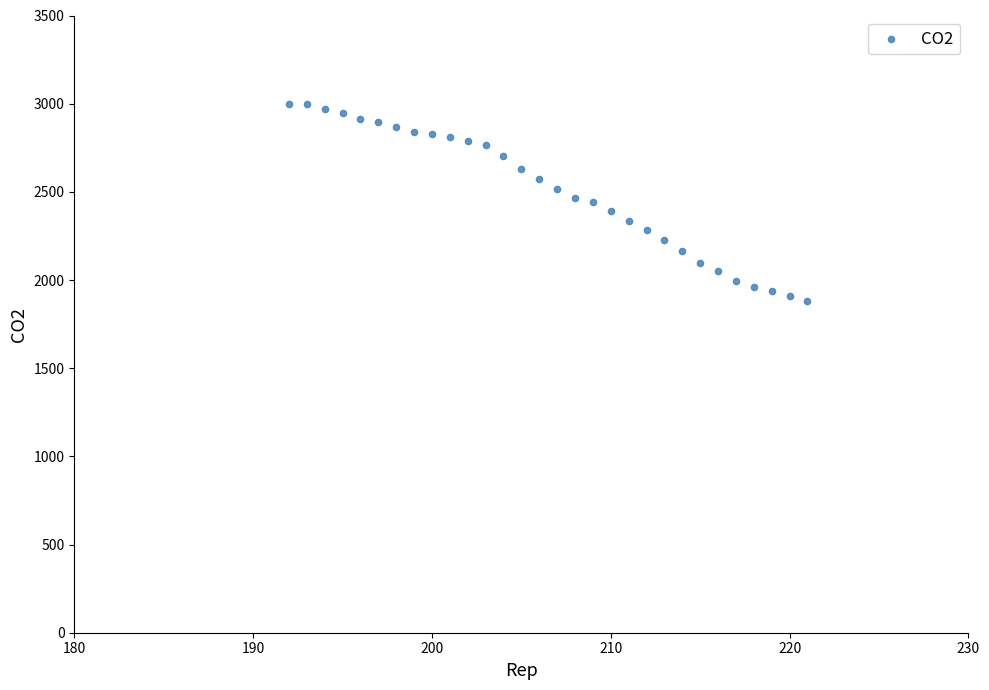

What is the range of Y values (max minus min)?

1118